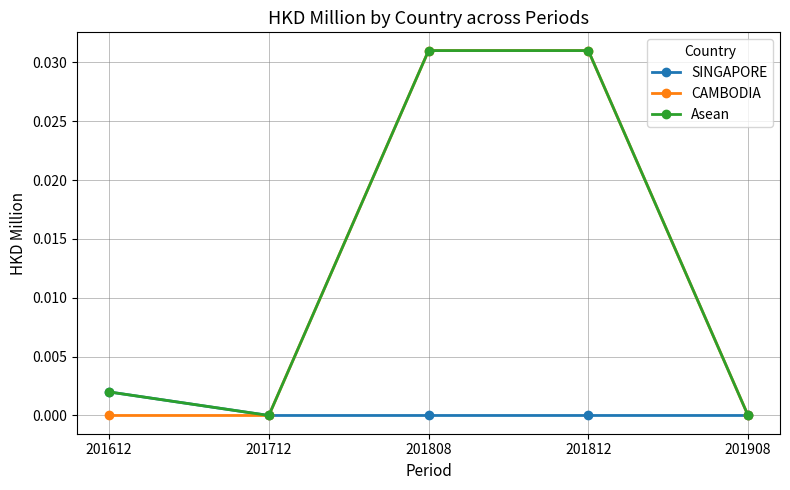

How many SINGAPORE values are between 0 and 1?

5